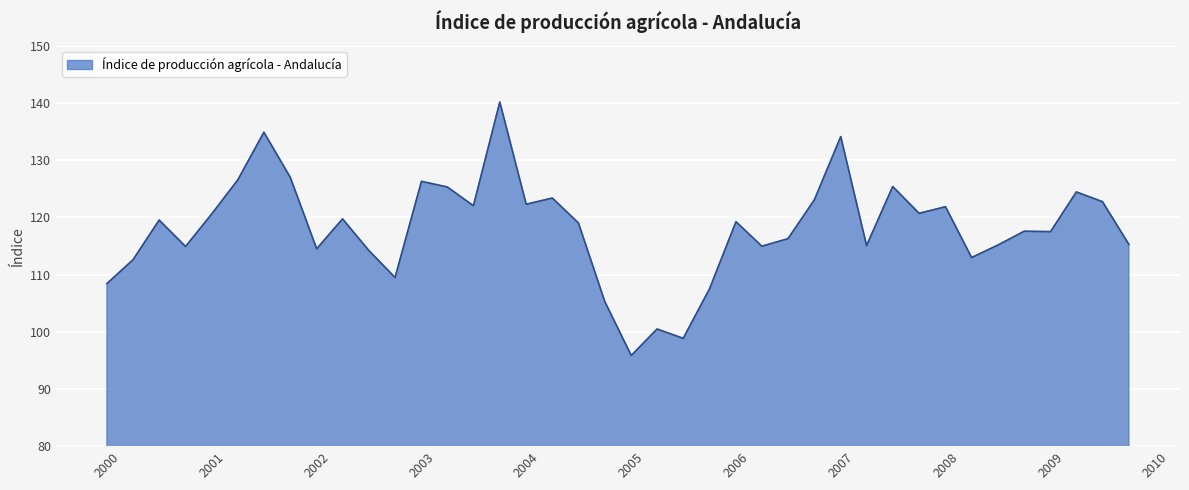

What is the difference between the maximum and minimum values?

44.3